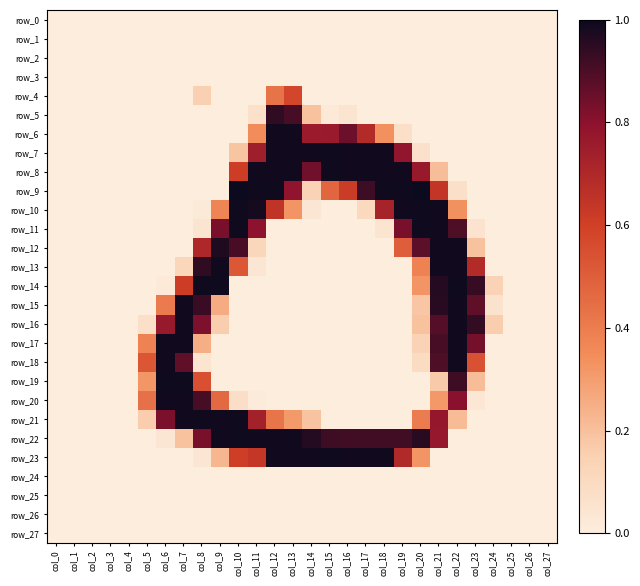

At col_24, list the series in order from largest to smallest.

row_16, row_14, row_15, row_0, row_1, row_2, row_3, row_4, row_5, row_6, row_7, row_8, row_9, row_10, row_11, row_12, row_13, row_17, row_18, row_19, row_20, row_21, row_22, row_23, row_24, row_25, row_26, row_27